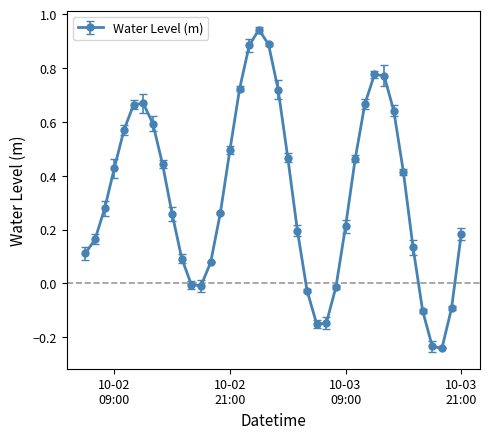

What is the difference between the maximum and minimum values?

1.2